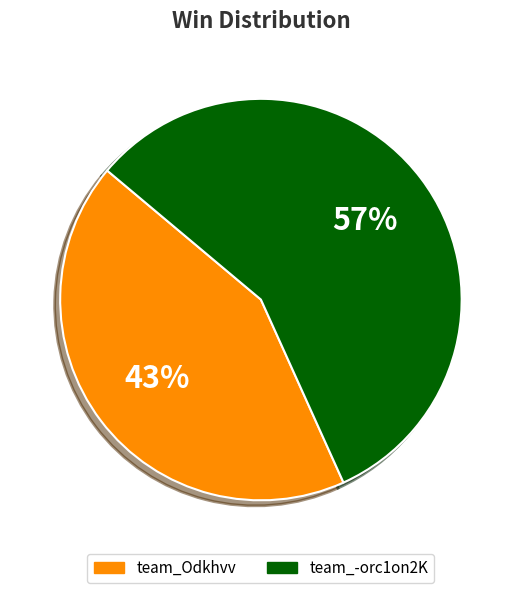

Rank the categories by value from highest to lowest.

team_-orc1on2K, team_Odkhvv